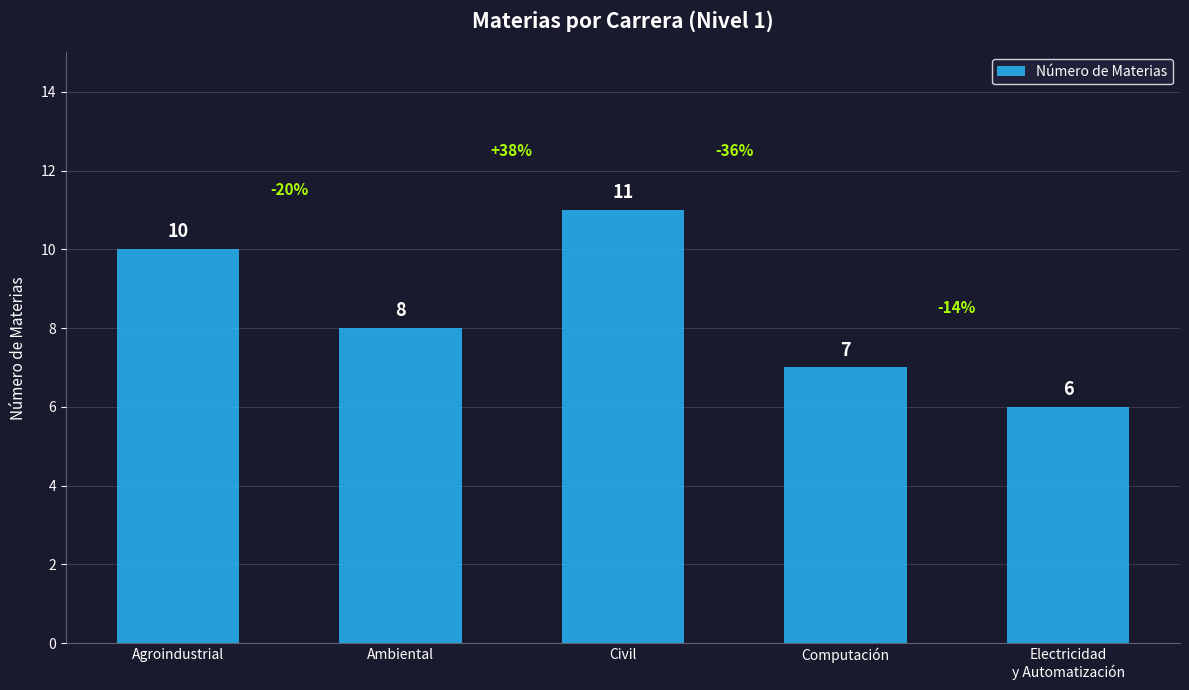

How many categories are shown in the chart?

5